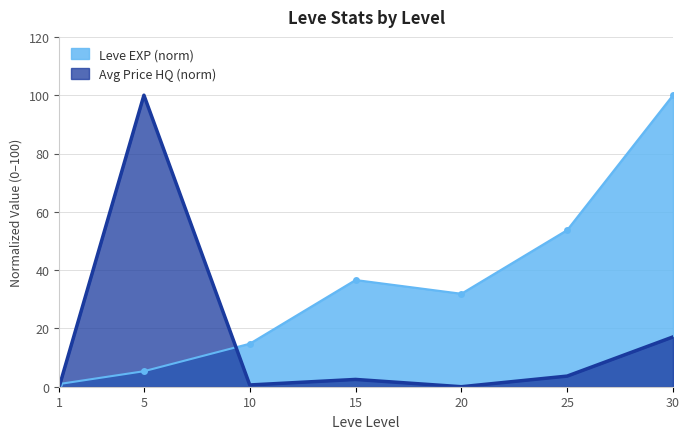

Reading left to right, what are all the values shown in this chart?

Leve EXP: 0.9	5.3	14.7	36.6	31.9	53.7	100.0
currentAveragePriceHQ: 0.1	100.0	0.6	2.5	0.0	3.6	17.1